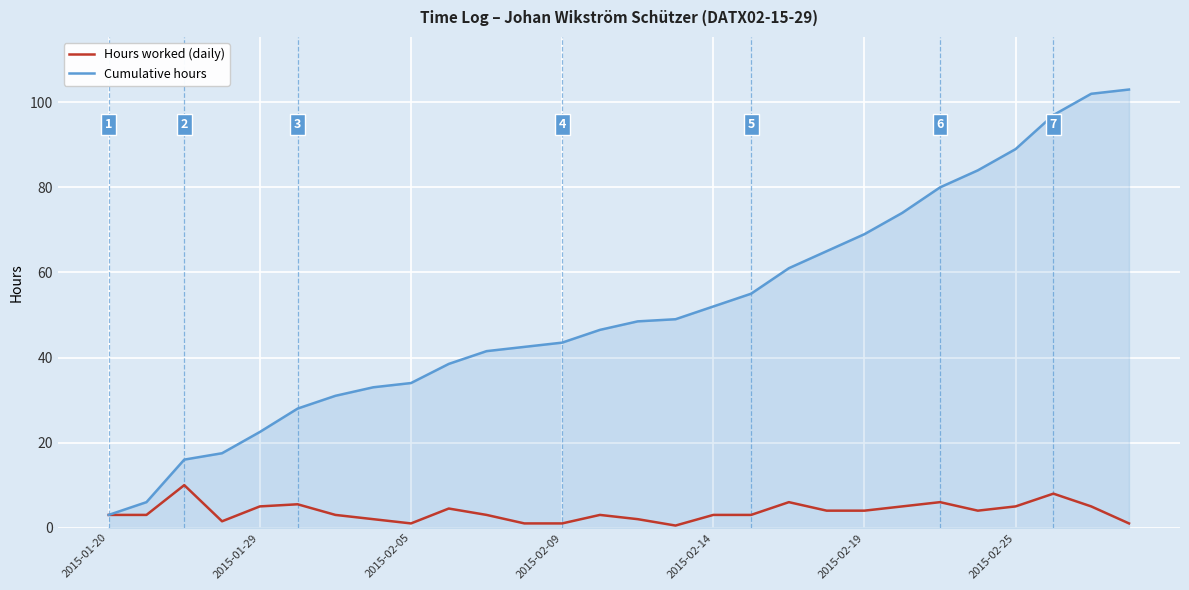

Which series has the widest spread of values?

Cumulative hours